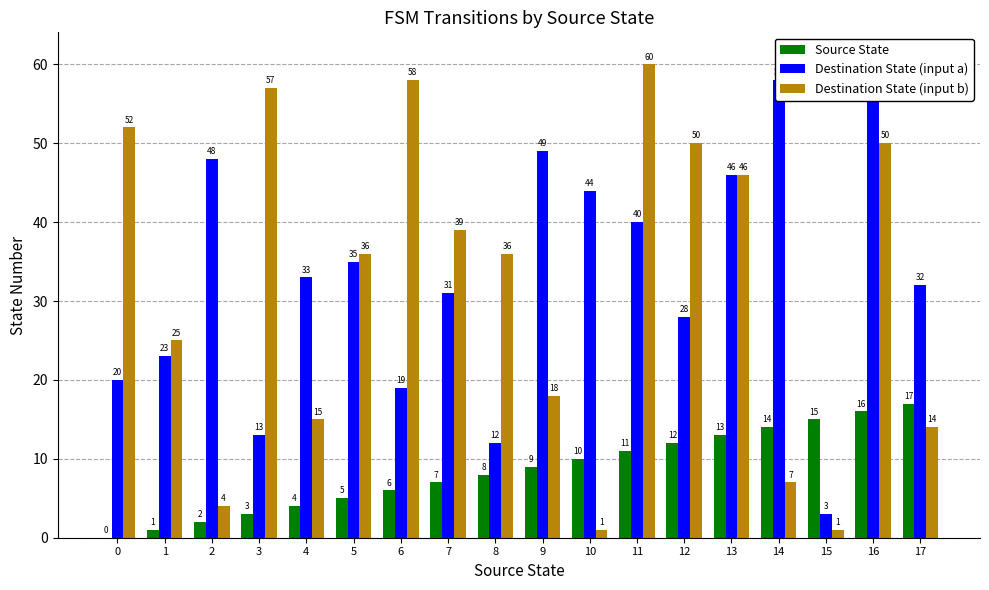

How many values in the Destination State (input a) series are below 33?

9